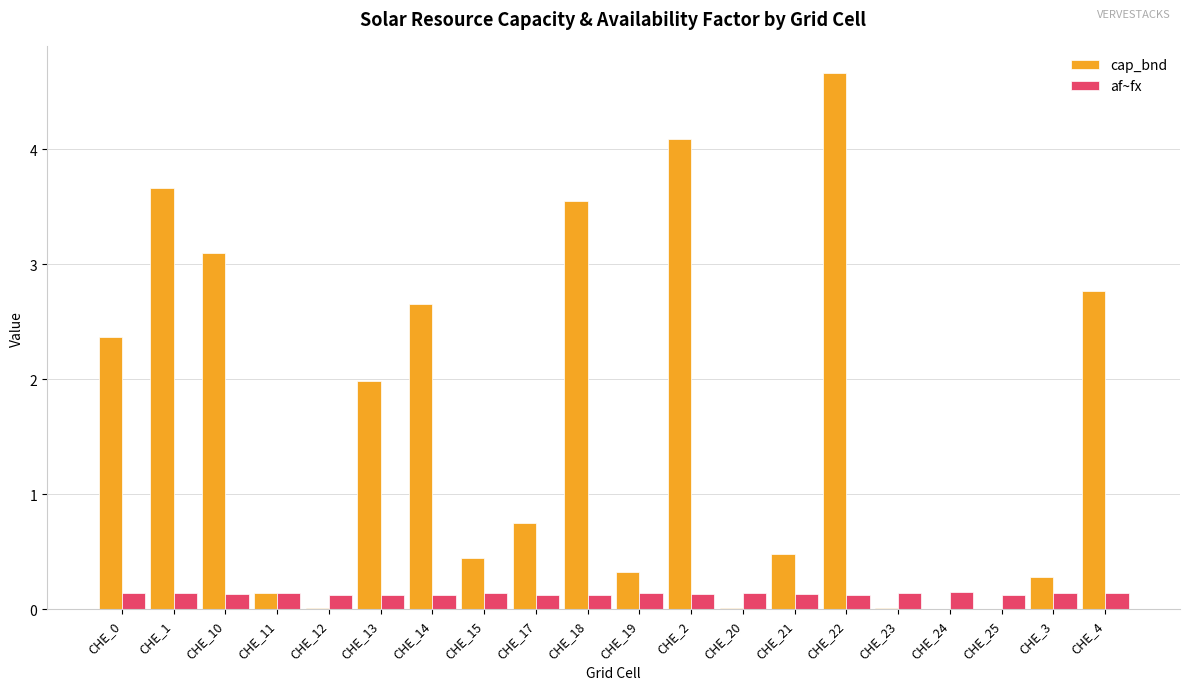

Which series changed the most between CHE_11 and CHE_13?

cap_bnd